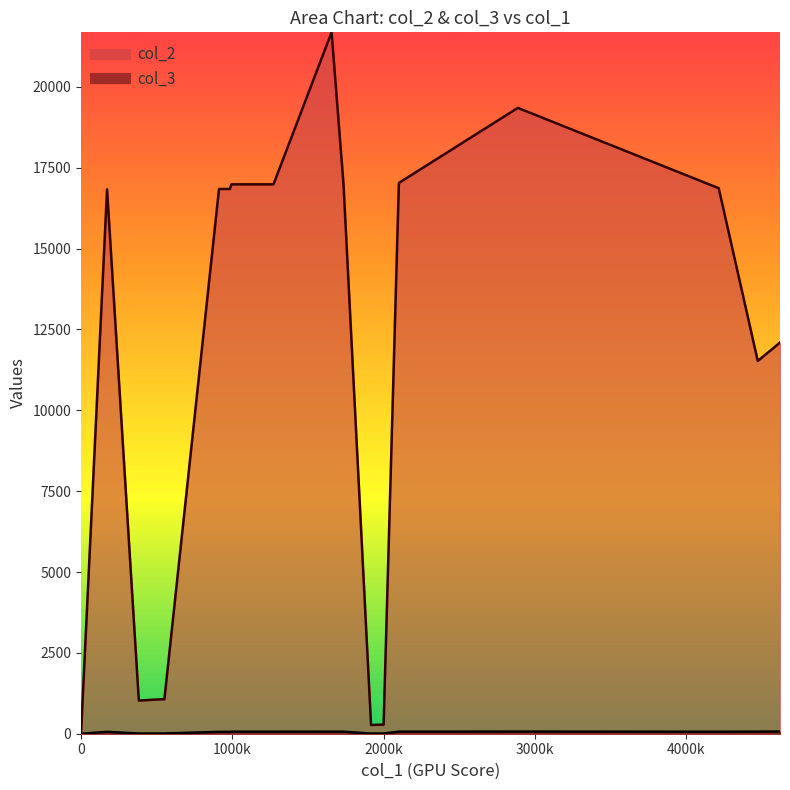

What is the maximum value for col_3?

68